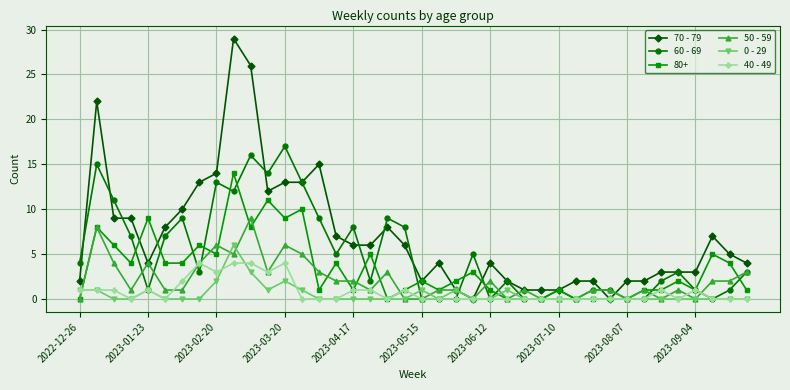

List the series in order of their peak value, highest first.

70 - 79, 60 - 69, 80+, 50 - 59, 0 - 29, 40 - 49